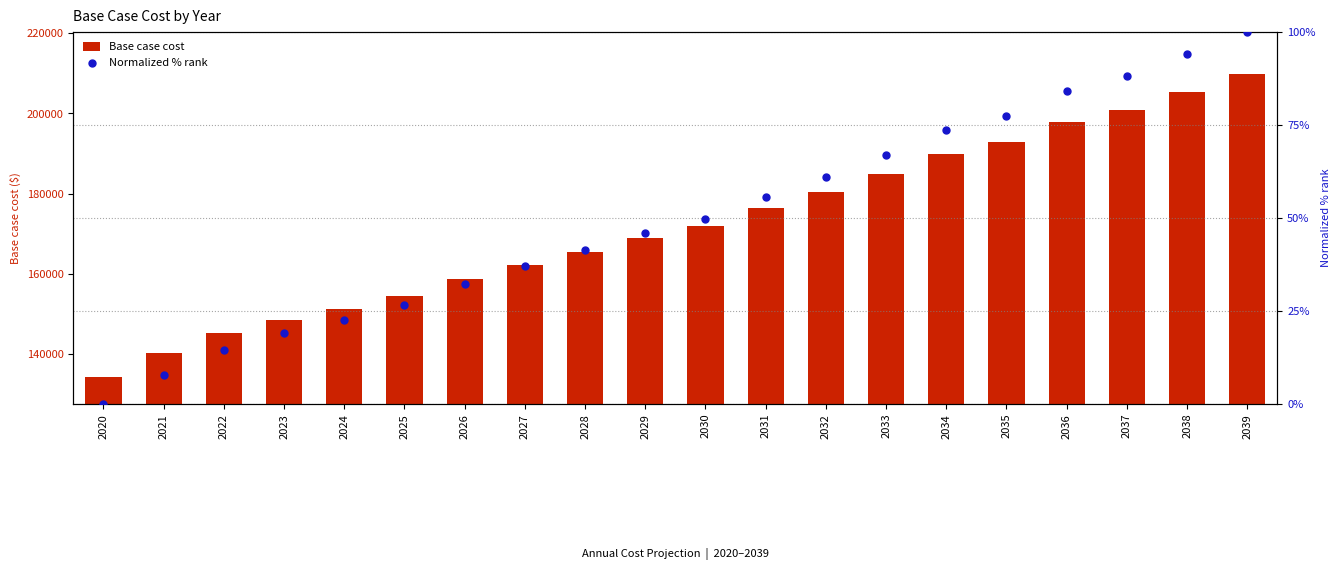

At which category is the sum across all series the highest?

2039